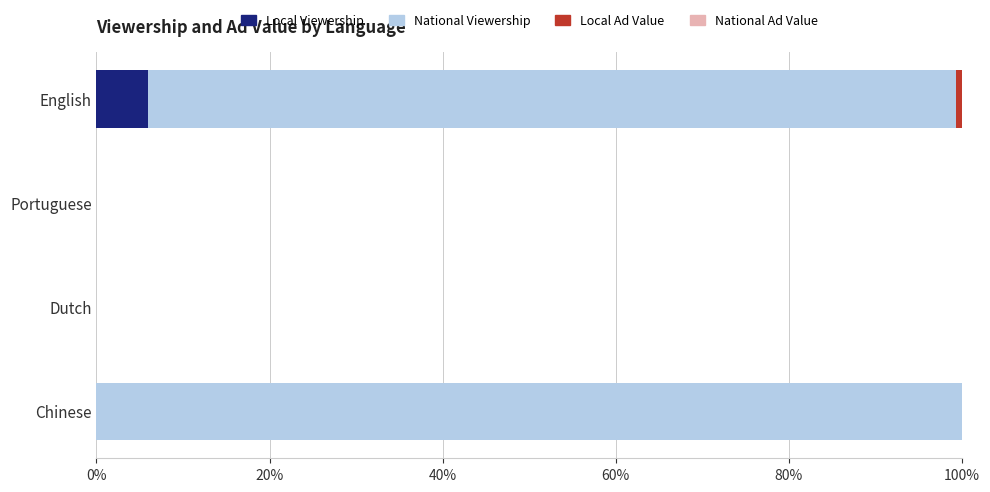

What is the highest value of the Local Viewership series?

5.9